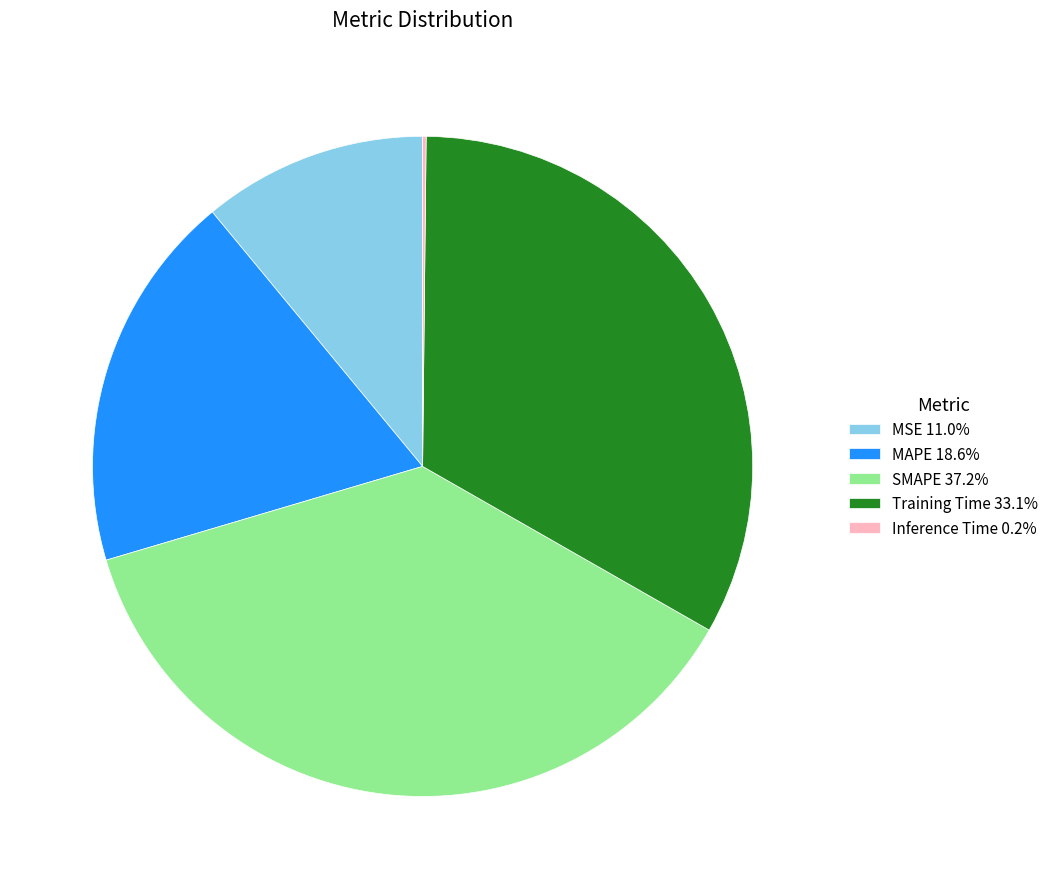

Approximately how many times larger is the value at MSE 11.0% compared to Training Time 33.1%?

0.3